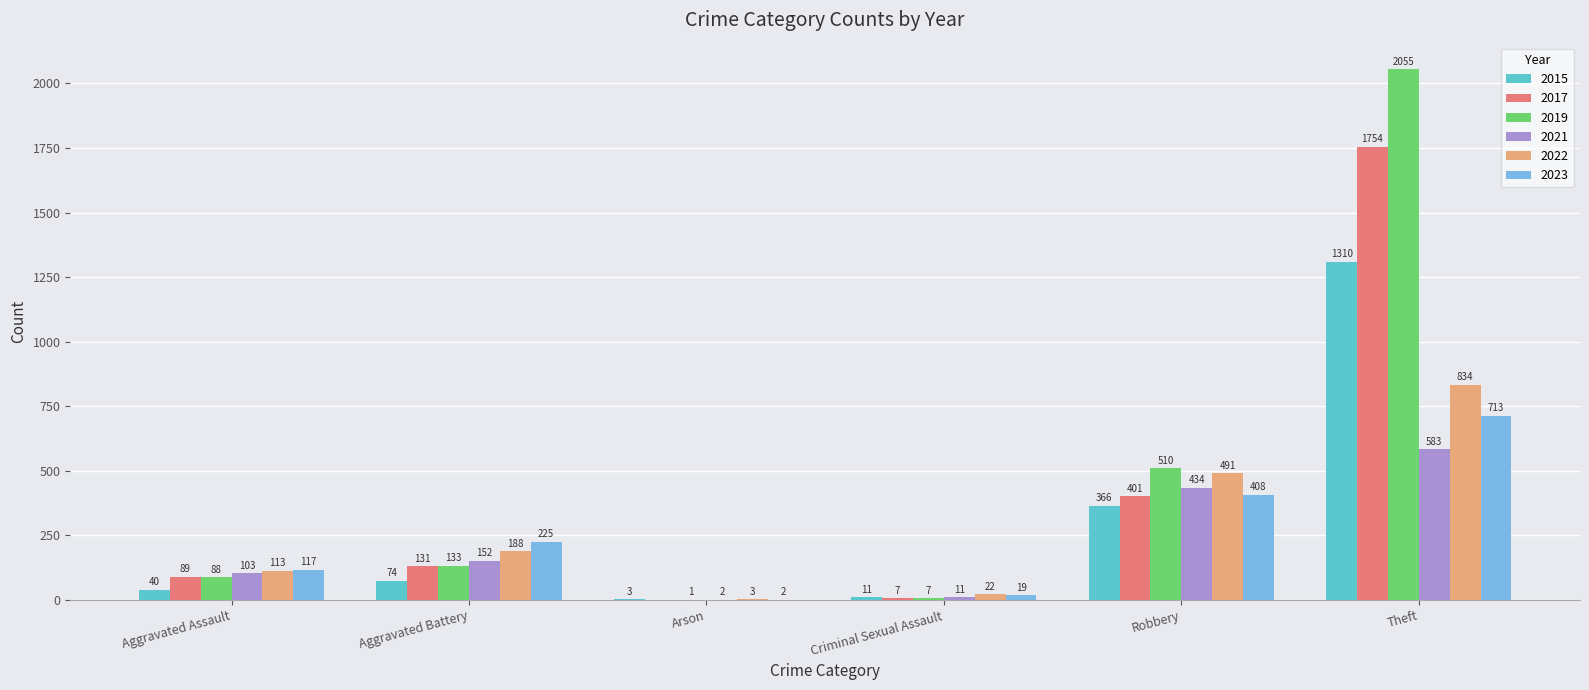

Which series has the largest total across all categories?

2019